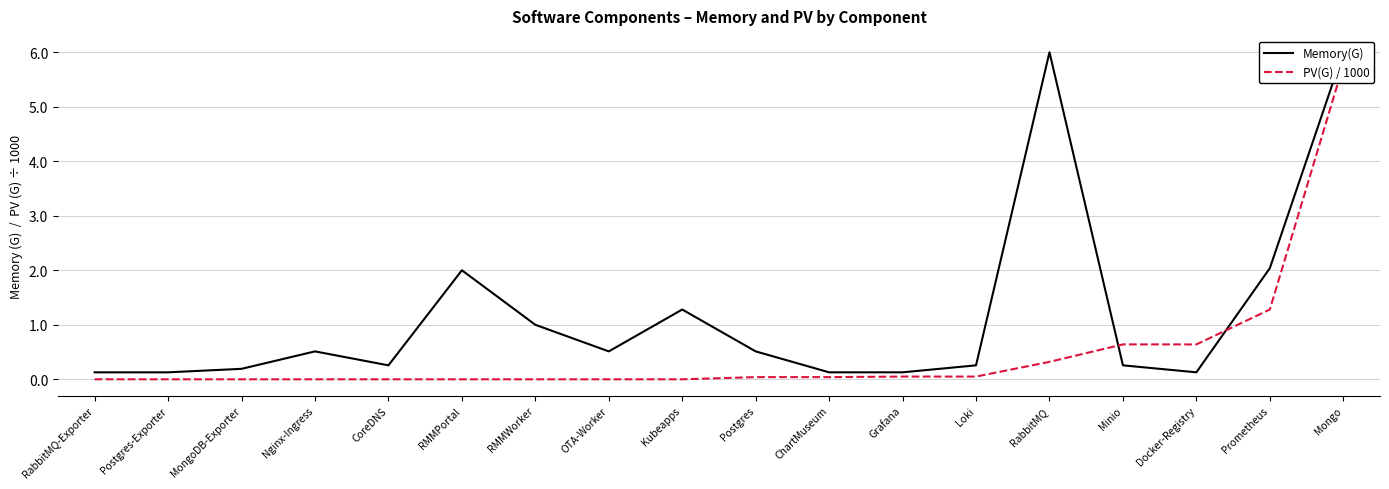

How many intersections are there between PV(G) / 1000 and Memory(G)?

2